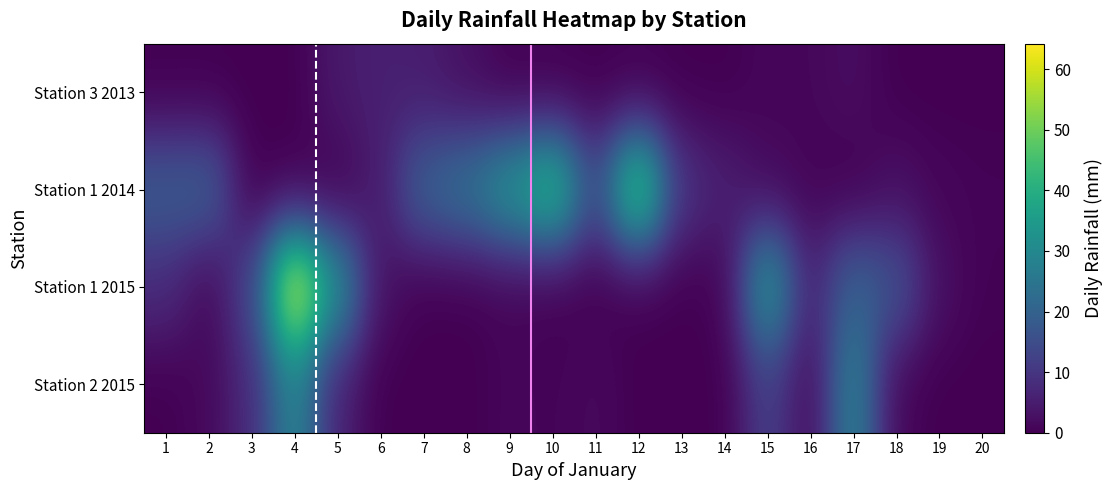

Reading left to right, what are all the values shown in this chart?

Station 3 2013: 1=0.0	2=0.0	3=0.0	4=0.0	5=4.4	6=5.6	7=5.0	8=2.6	9=0.2	10=0.0	11=0.0	12=0.0	13=0.0	14=0.0	15=1.0	16=1.2	17=2.2	18=0.0	19=0.0	20=0.0
Station 1 2014: 1=18.8	2=19.8	3=0.0	4=0.0	5=0.0	6=5.0	7=20.4	8=24.8	9=34.0	10=44.6	11=14.4	12=50.2	13=9.6	14=5.8	15=1.6	16=0.8	17=0.0	18=2.6	19=1.0	20=0.6
Station 1 2015: 1=7.8	2=1.0	3=13.4	4=64.2	5=32.2	6=2.8	7=0.0	8=0.0	9=0.8	10=0.0	11=0.0	12=0.0	13=0.0	14=0.4	15=35.4	16=6.0	17=20.4	18=16.6	19=2.6	20=0.4
Station 2 2015: 1=0.0	2=1.4	3=7.8	4=29.6	5=6.0	6=0.0	7=0.0	8=0.0	9=1.0	10=0.6	11=1.6	12=0.0	13=0.0	14=0.0	15=12.4	16=1.6	17=28.8	18=1.0	19=0.0	20=0.0